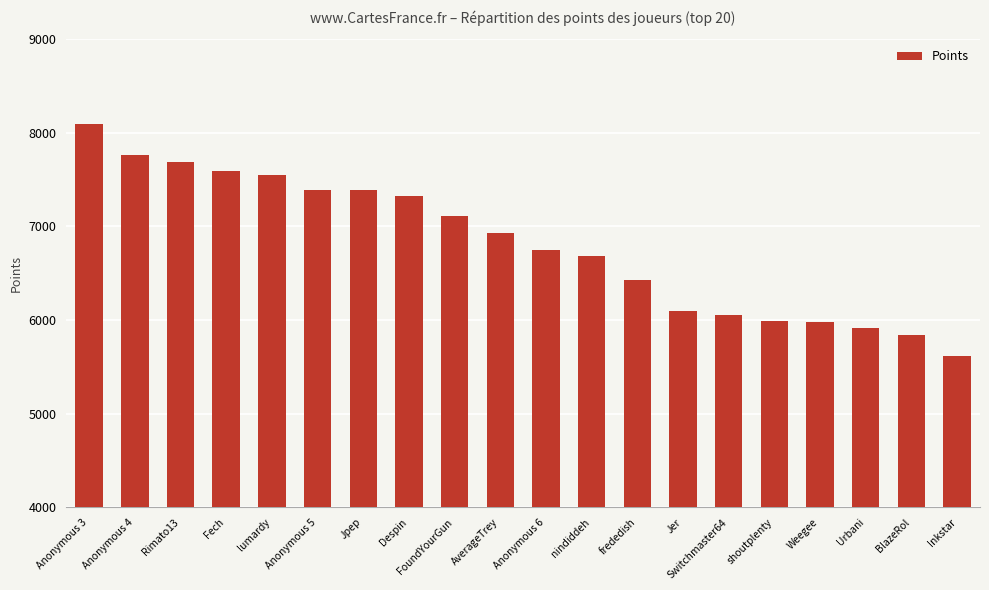

What is the minimum value shown in the chart?

5619